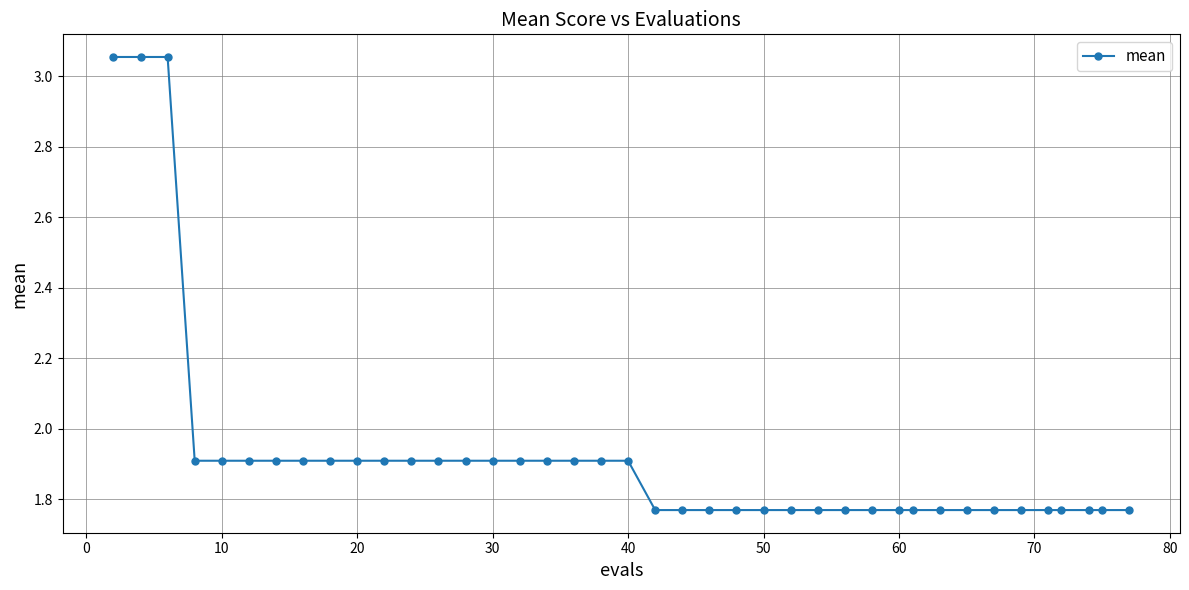

What is the difference between the maximum and minimum values?

1.3